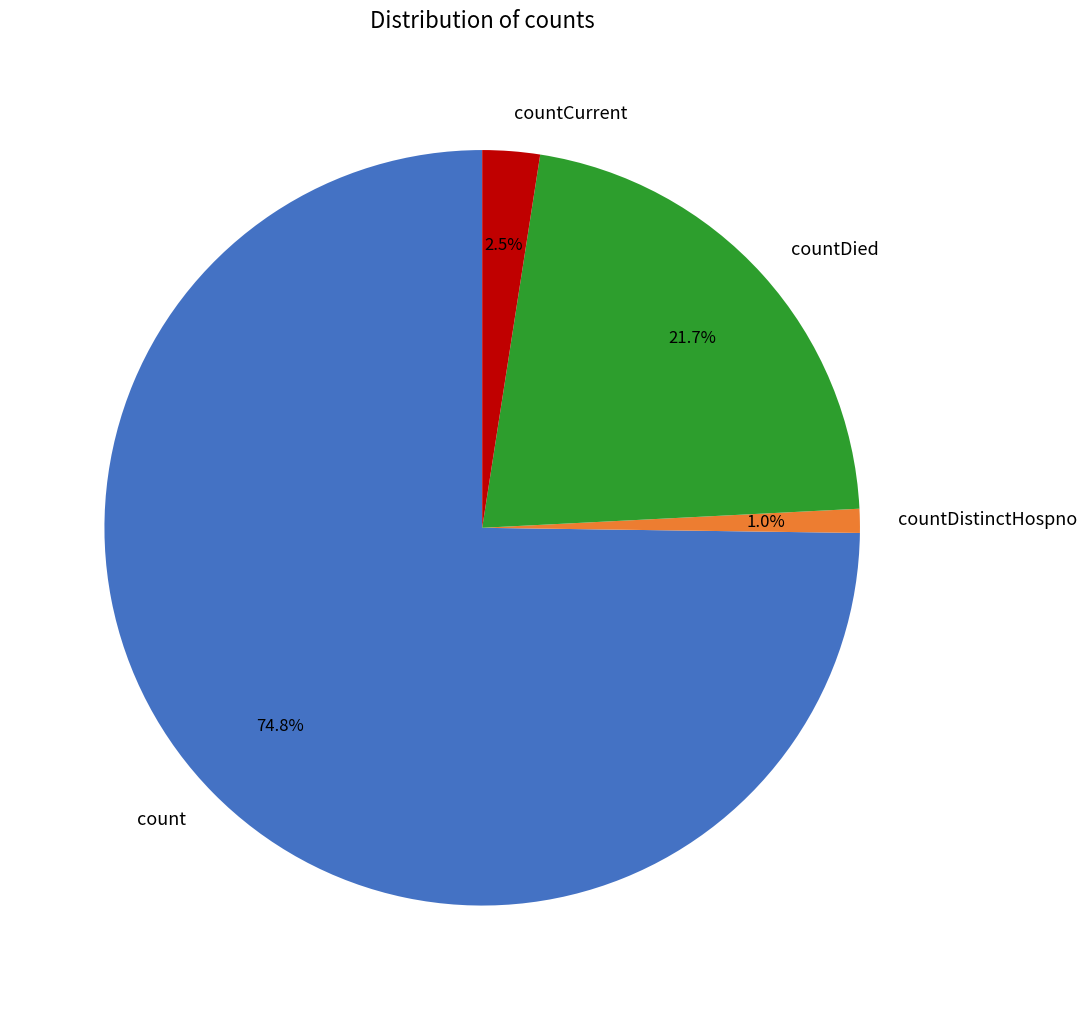

Is countDistinctHospno the majority of the pie?

No